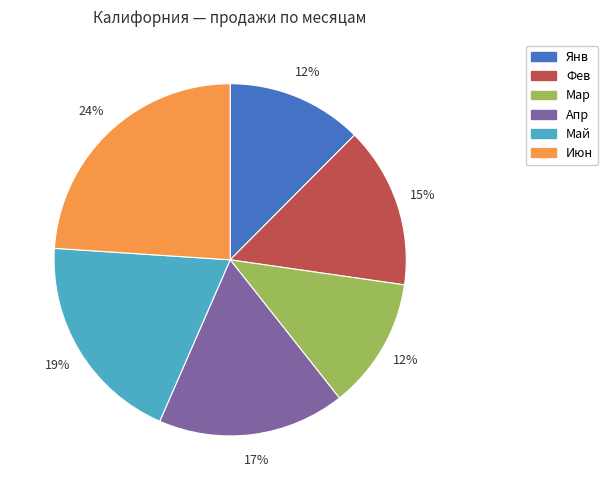

Is there any slice that represents more than half of the pie?

No